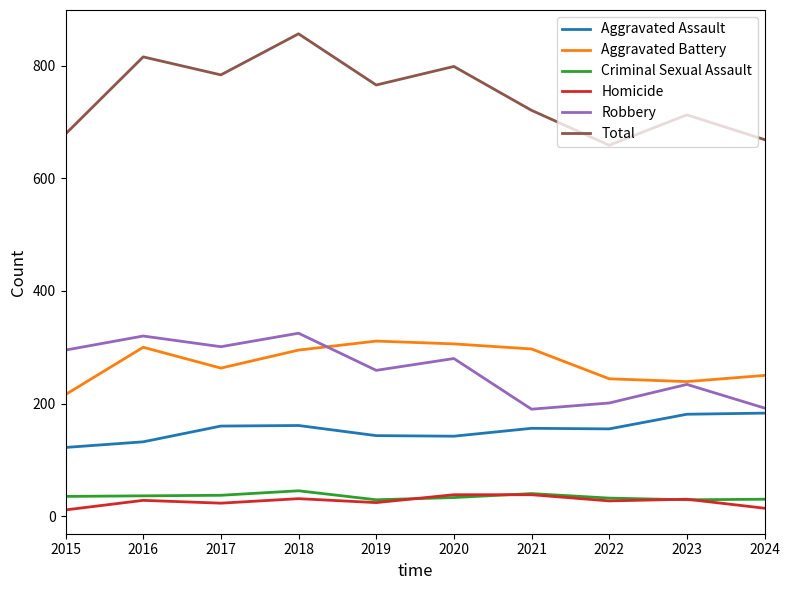

Where is the first local minimum for Robbery?

2017